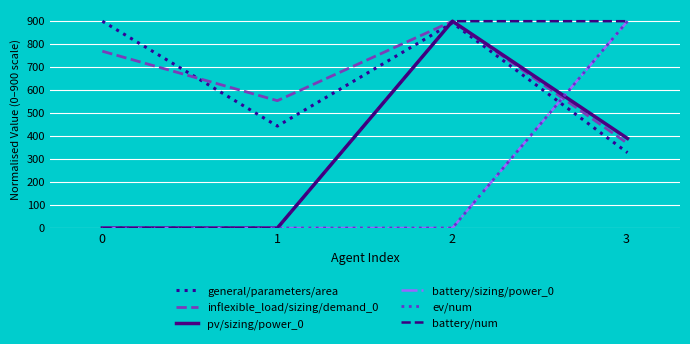

Which series has the largest total across all categories?

inflexible_load/sizing/demand_0